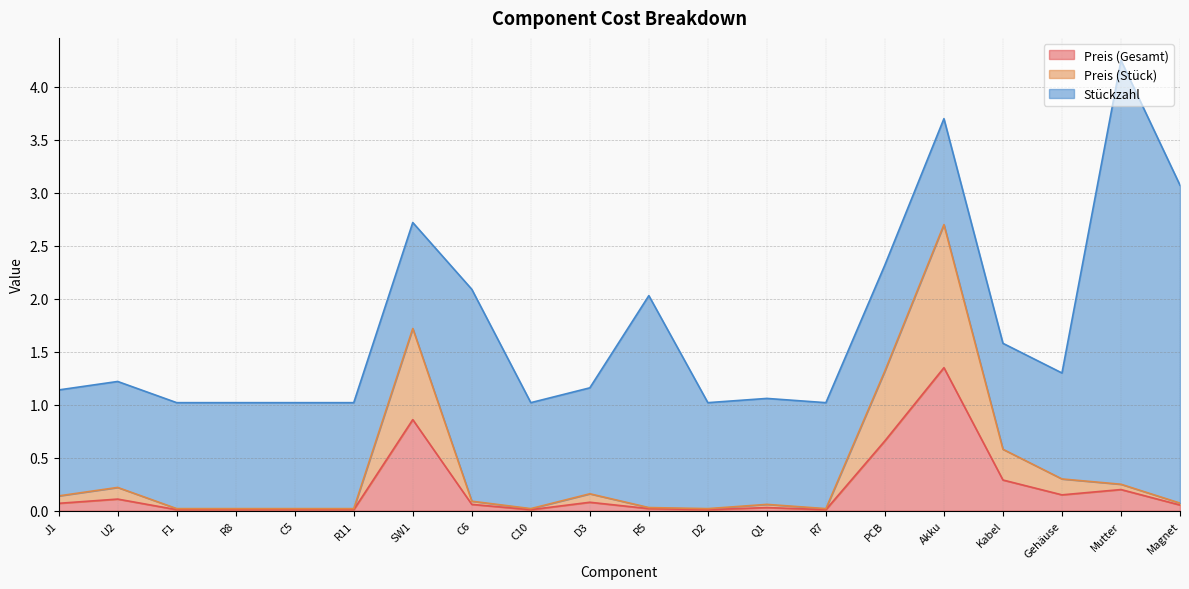

Between C6 and Akku, which series saw the biggest shift?

Preis (Stück)